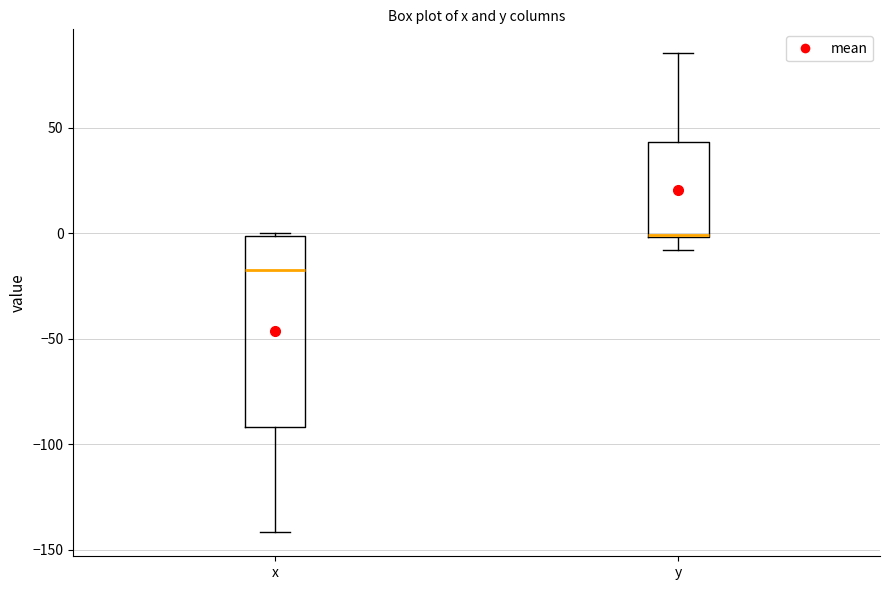

Reading left to right, read every box against the y-axis: the position of its median line, the range the box covers, and the ends of its whiskers. The values are not printed on the chart, so give them approximately, as read against the axis.

x: median -15, box -90 to 0, whiskers -140 to 0
y: median 0, box 0 to 45, whiskers -10 to 85